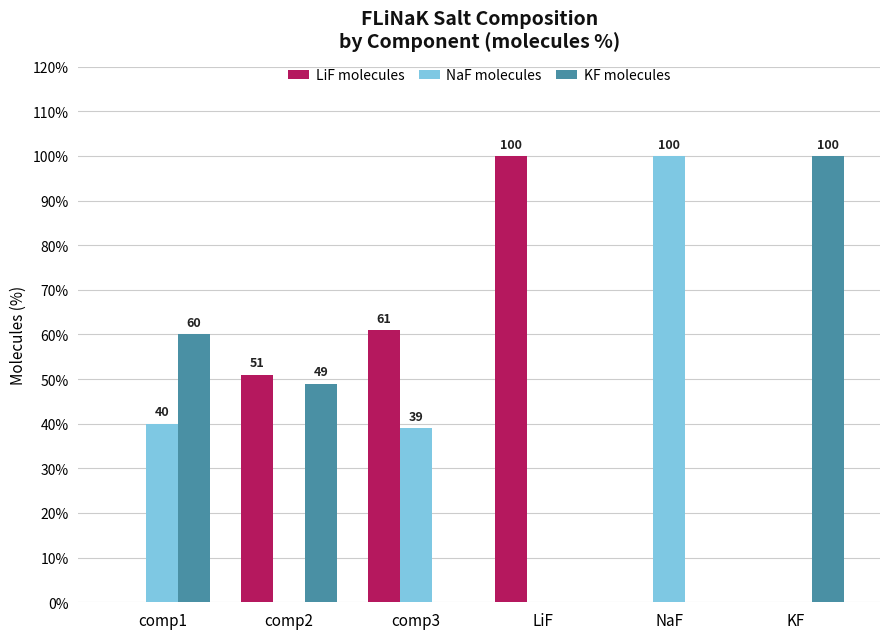

The value of NaF molecules at LiF is -45. True or false?

False